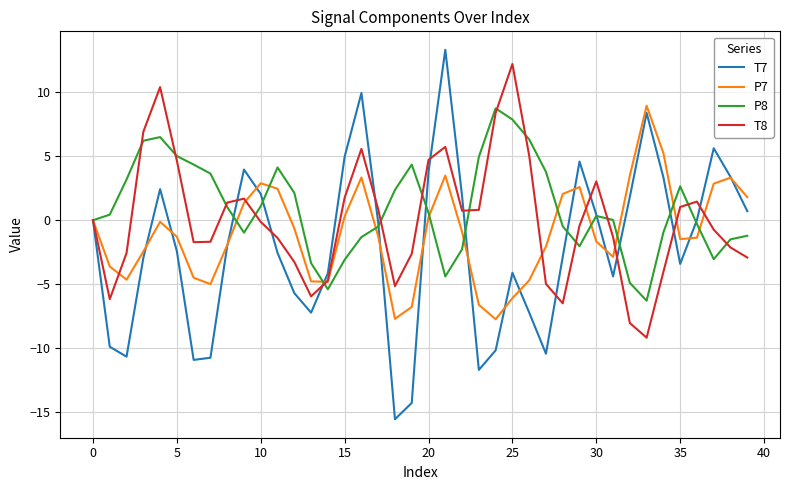

What is the lowest value of the T7 series?

-15.5